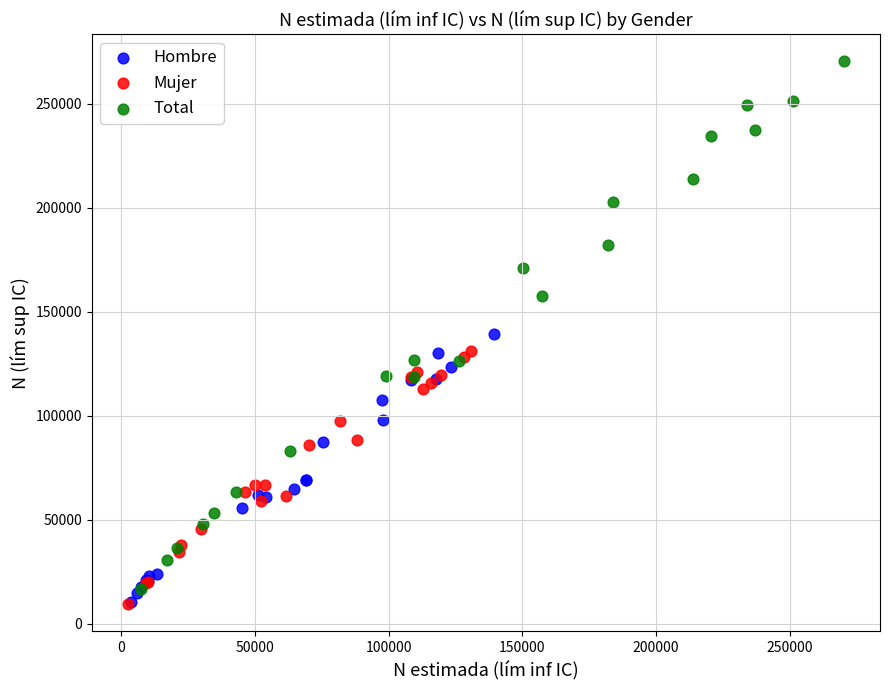

Which series has the widest spread of Y values?

Total